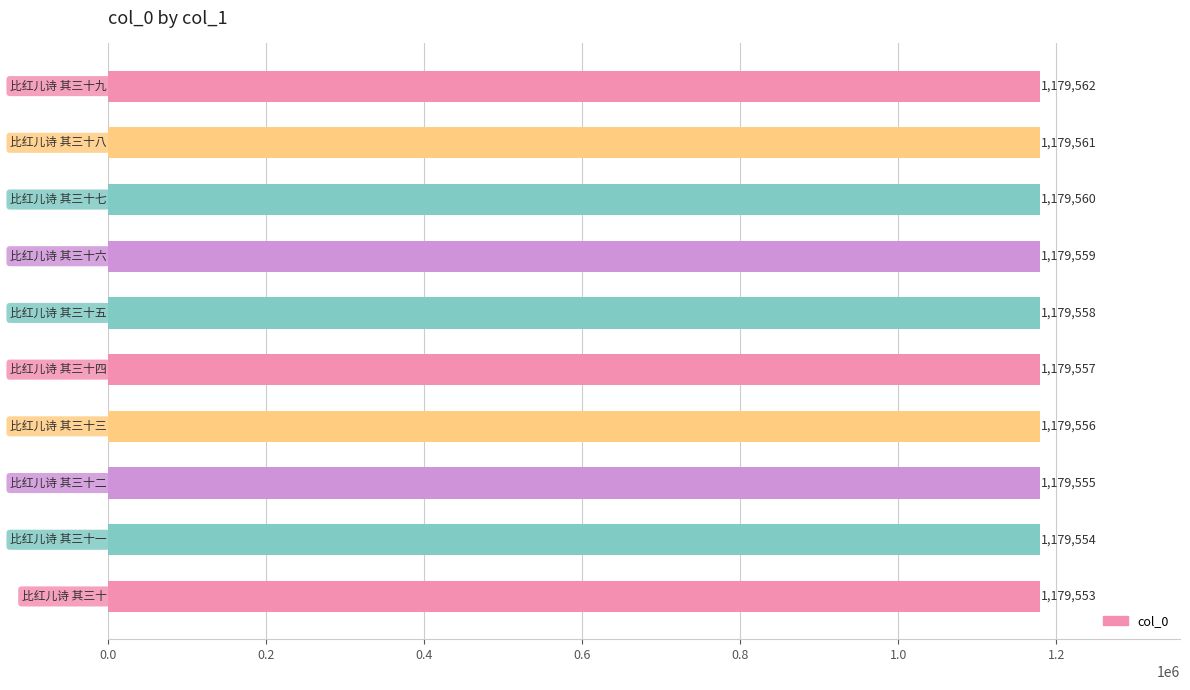

What is the maximum value shown in the chart?

1179562